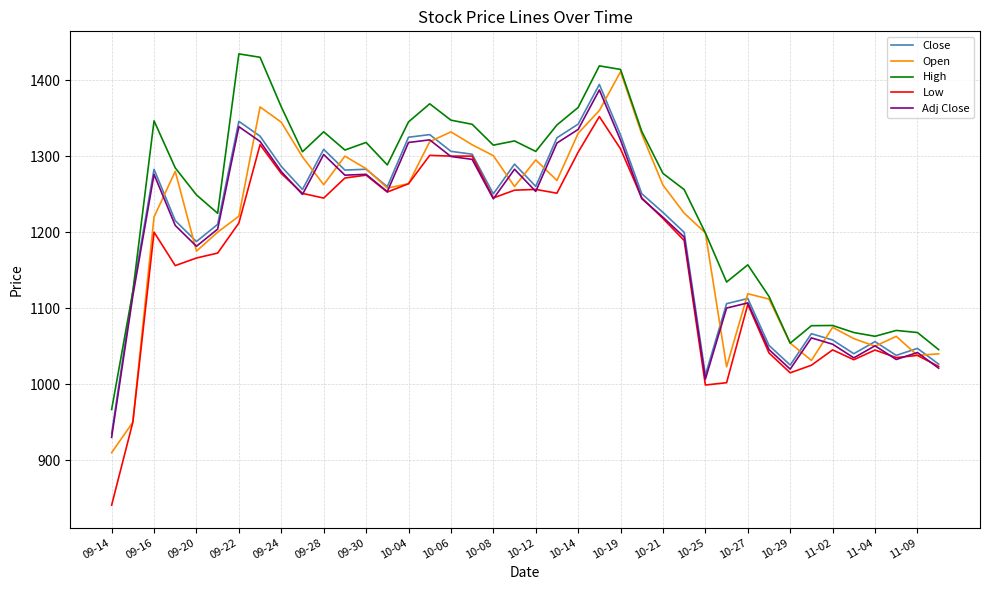

Which series has the largest total across all categories?

High